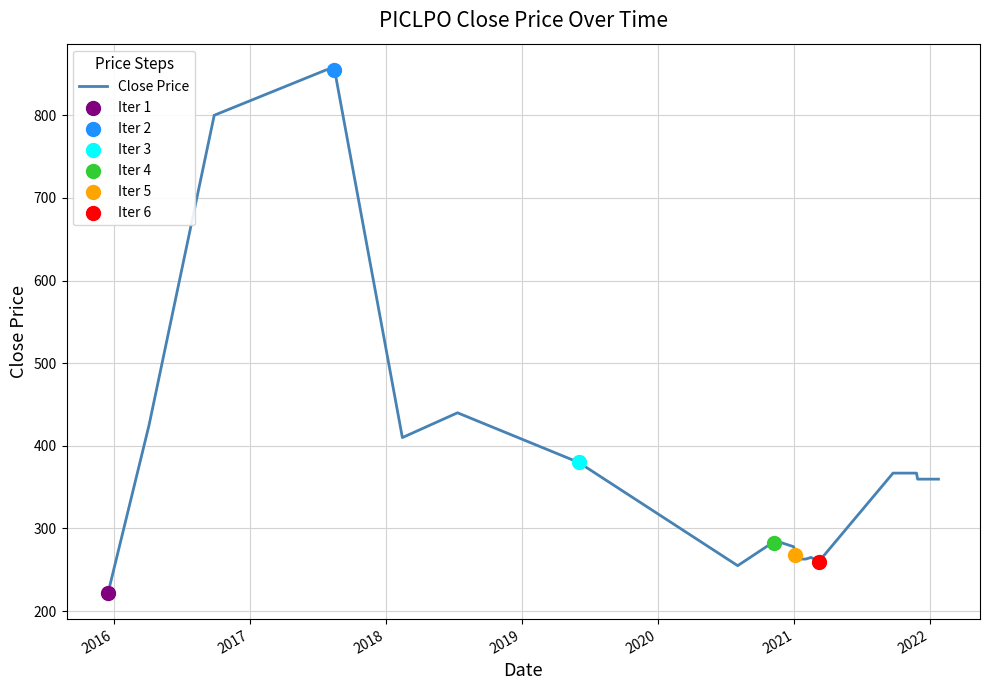

What is the greatest value displayed?

855.0